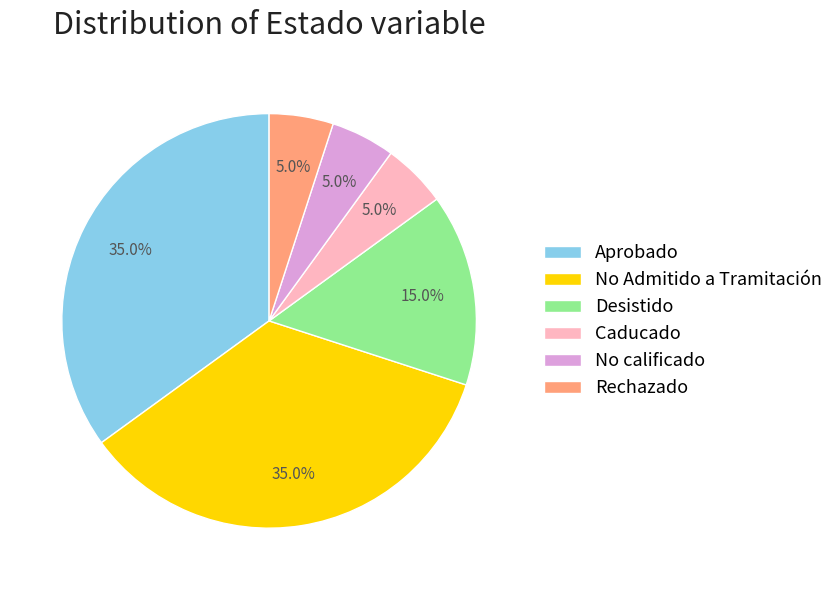

True or false: No calificado accounts for 14% of the total.

False